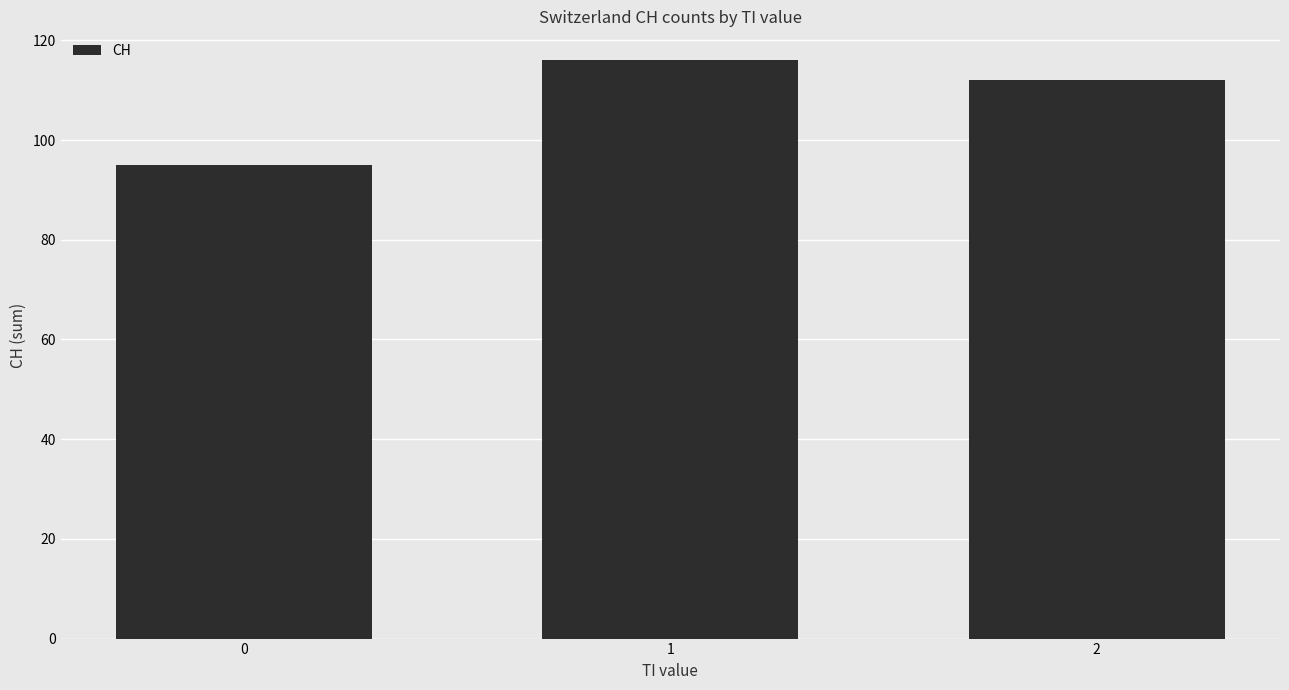

The chart shows a value of 116 at 1. True or false?

True